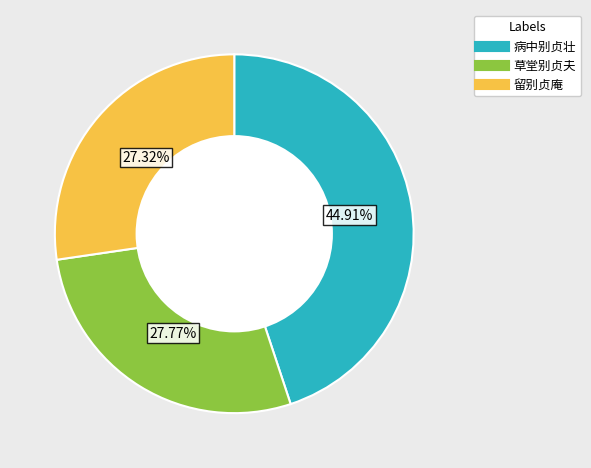

Does any single category account for the majority?

No